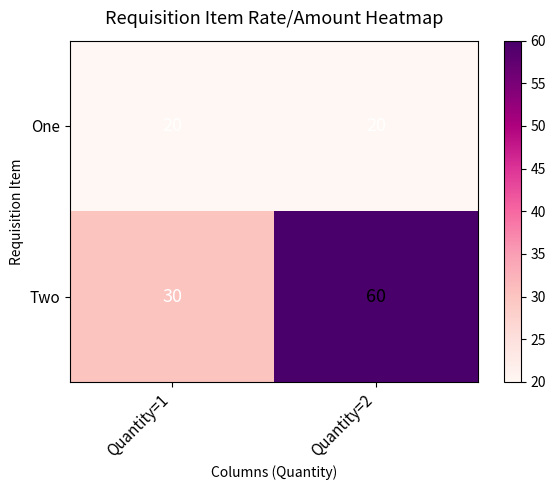

The One series shows 20 at Quantity=1. True or false?

True